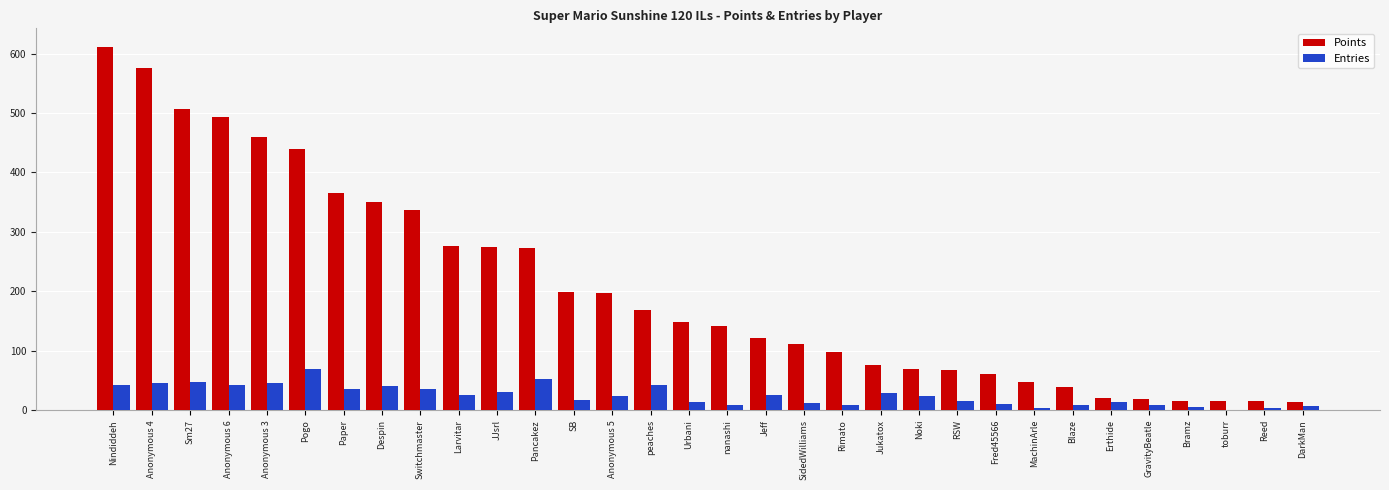

What is the highest value of the Entries series?

69